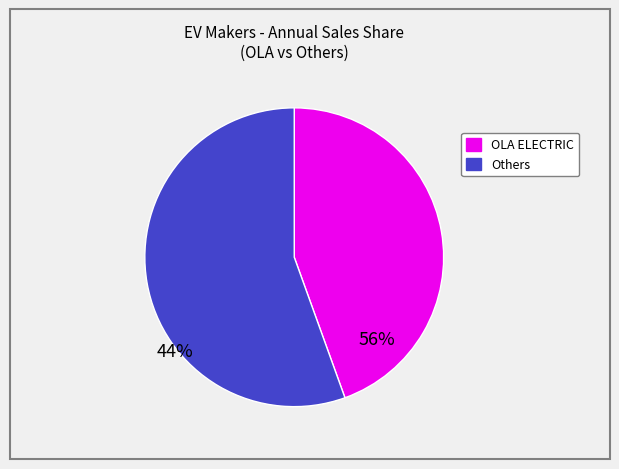

Is there any slice that represents more than half of the pie?

Yes